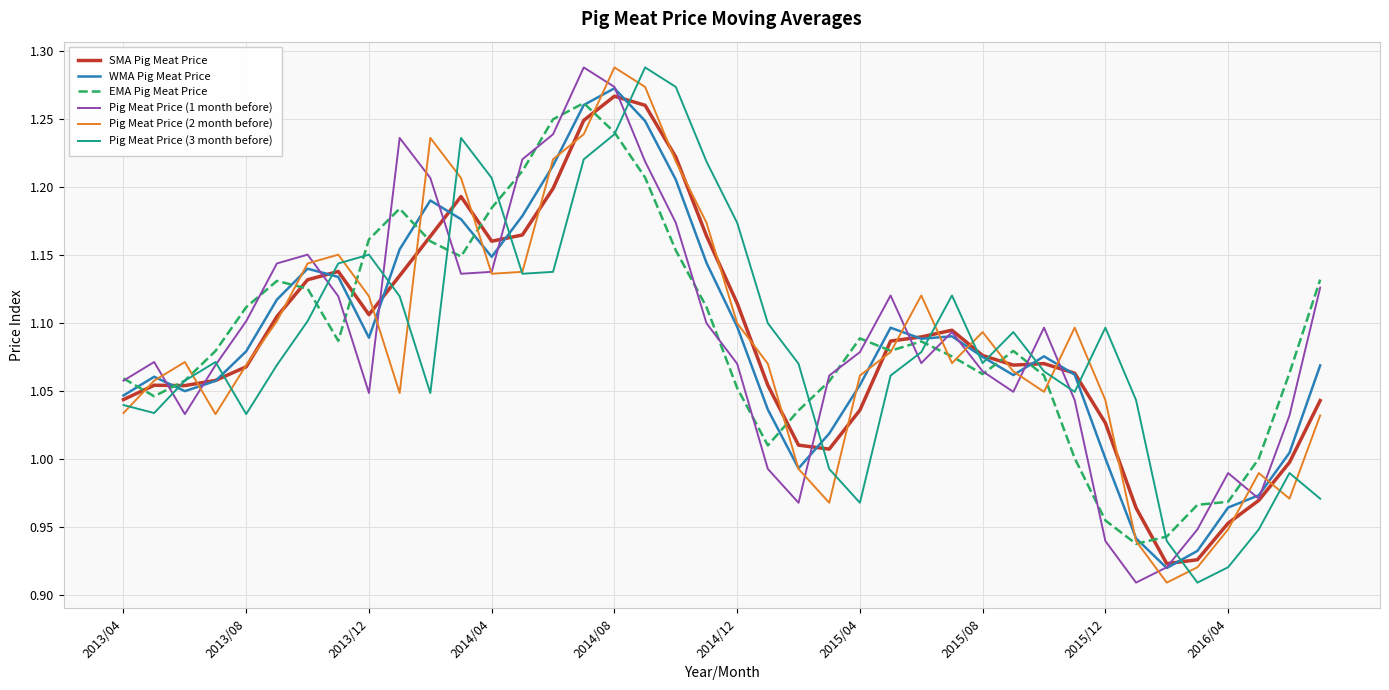

Does the chart display data point markers on the line(s)?

No